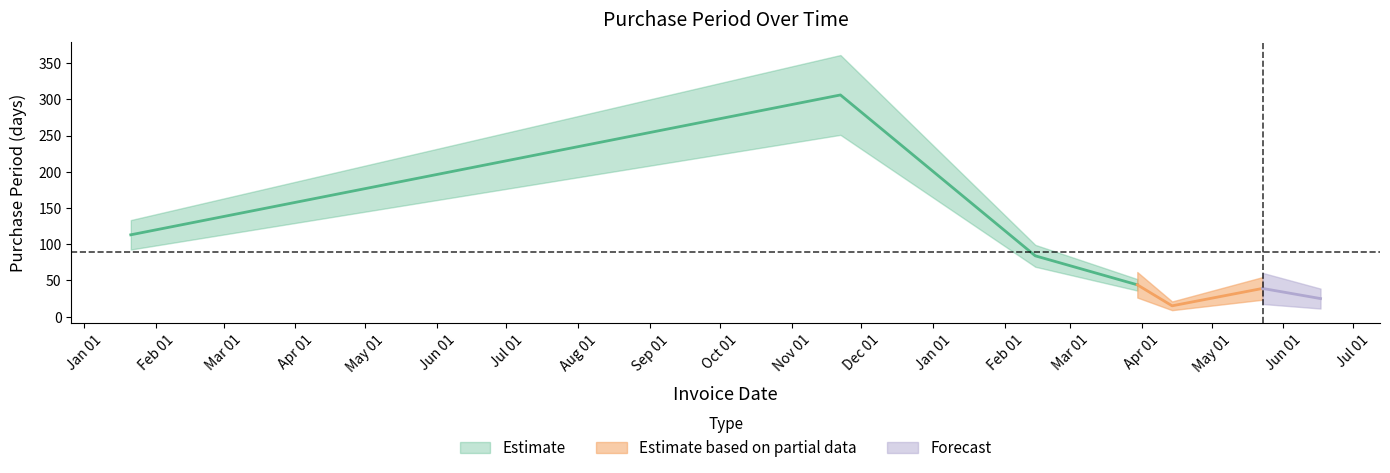

Rank the categories by value from highest to lowest.

2016-11-22, 2016-01-21, 2017-02-14, 2017-03-30, 2017-05-23, 2017-06-17, 2017-04-14